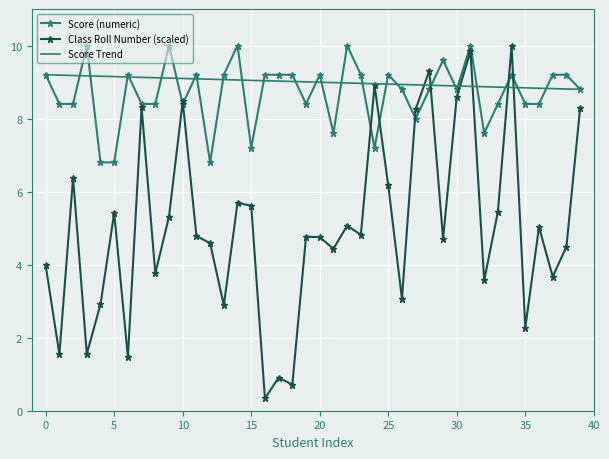

What is the maximum value for Score (numeric)?

10.0